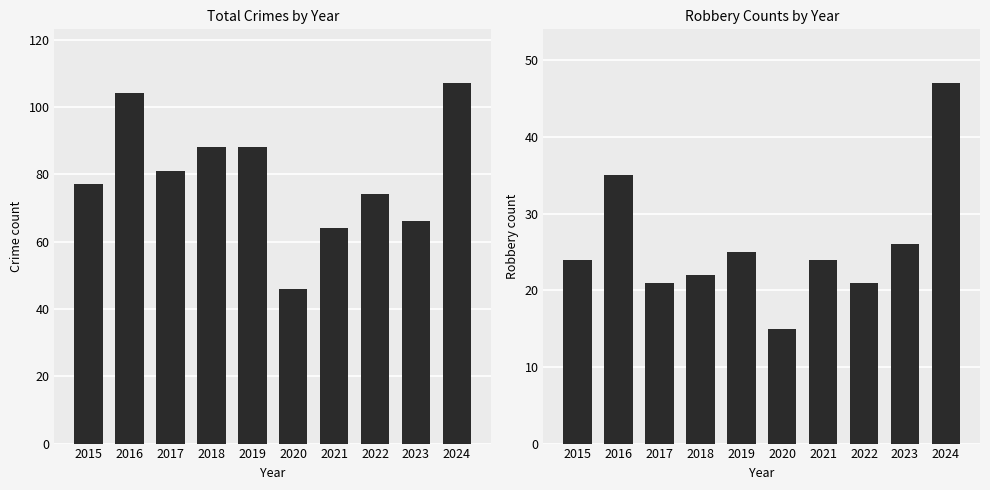

Reading left to right, list all the values displayed in this chart.

Total: 77	104	81	88	88	46	64	74	66	107
Robbery: 24	35	21	22	25	15	24	21	26	47